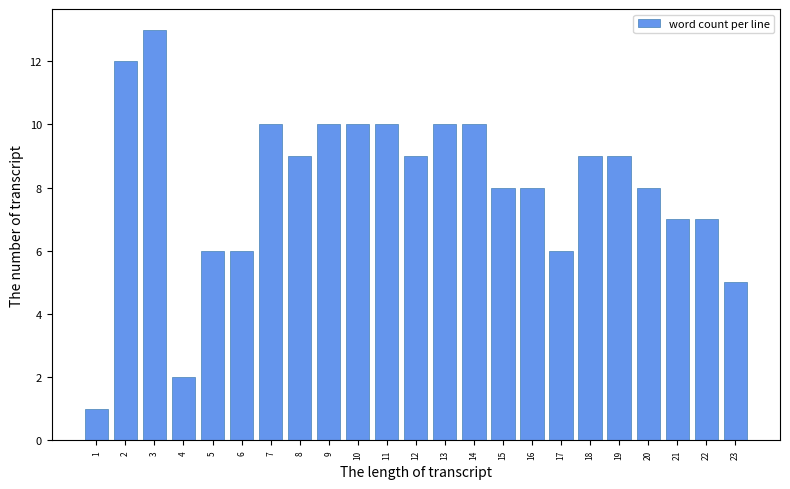

Reading left to right, list all the values displayed in this chart.

1=1	2=12	3=13	4=2	5=6	6=6	7=10	8=9	9=10	10=10	11=10	12=9	13=10	14=10	15=8	16=8	17=6	18=9	19=9	20=8	21=7	22=7	23=5